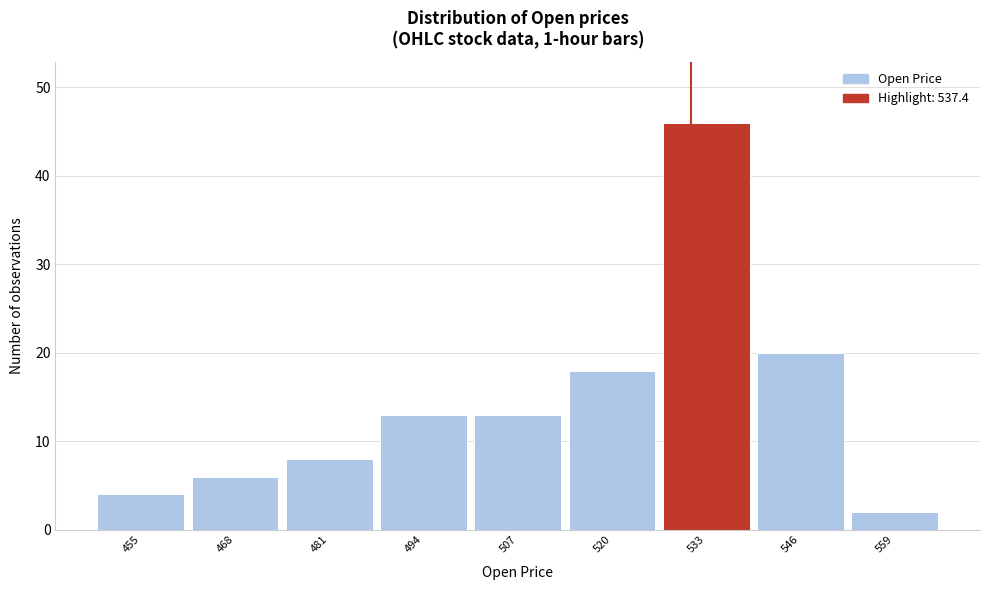

Reading left to right, list all the values displayed in this chart.

455=4	468=6	481=8	494=13	507=13	520=18	533=46	546=20	559=2